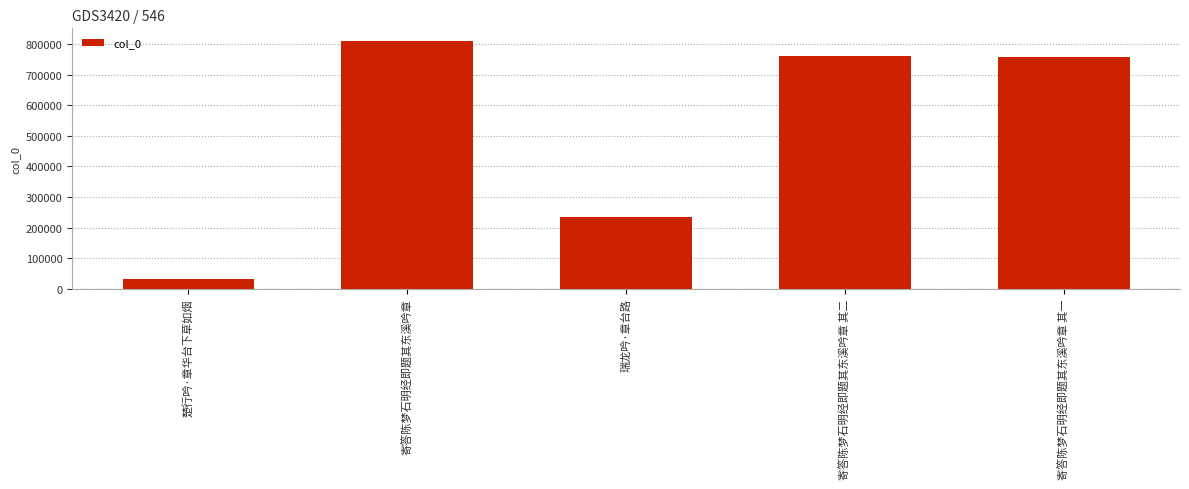

Between 寄答陈梦石明经即题其东溪吟章 其二 and 瑞龙吟·章台路, which is larger?

寄答陈梦石明经即题其东溪吟章 其二